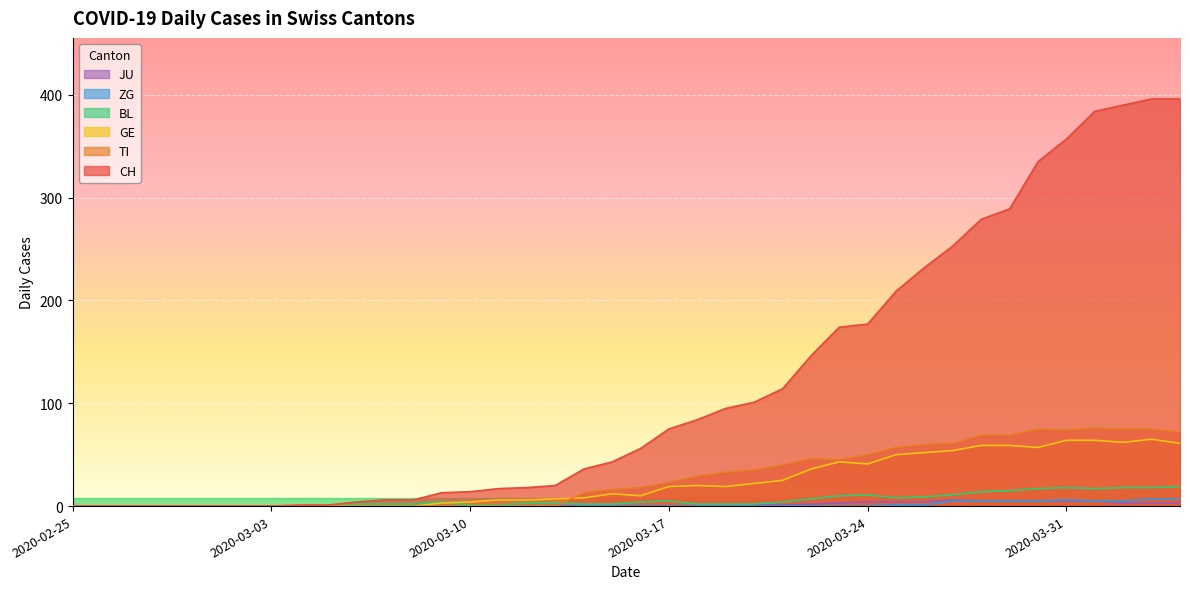

Rank the series by their maximum value, from highest to lowest.

CH, TI, GE, BL, ZG, JU